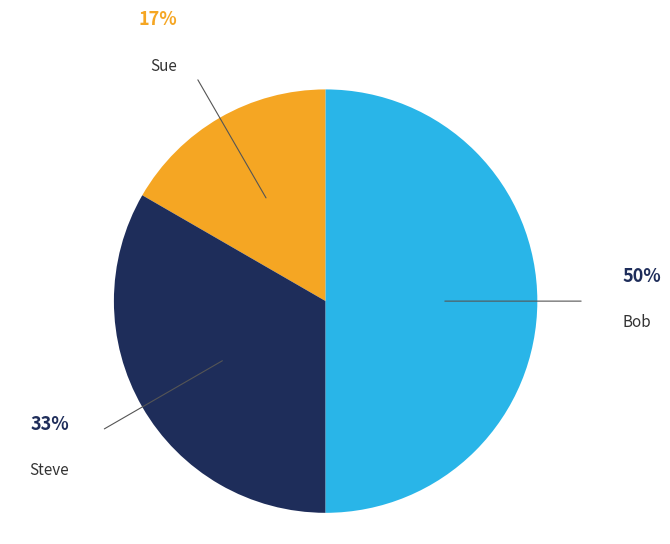

Is it true that Sue is 17% of the pie?

True